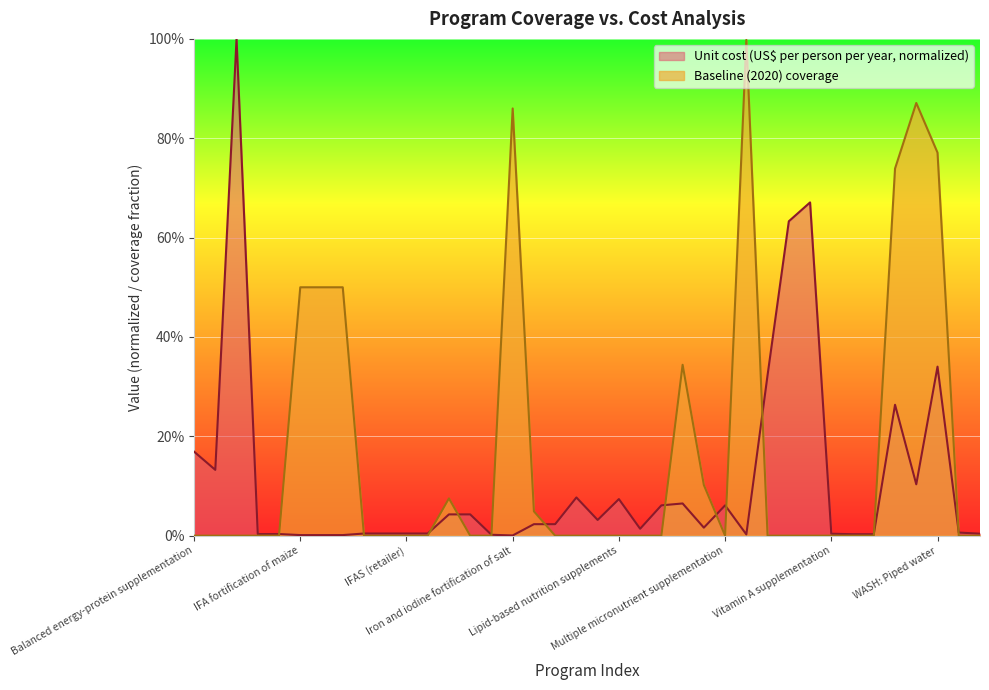

At Vitamin A supplementation, list the series in order from largest to smallest.

Unit cost (US$ per person per year, normalized), Baseline (2020) coverage